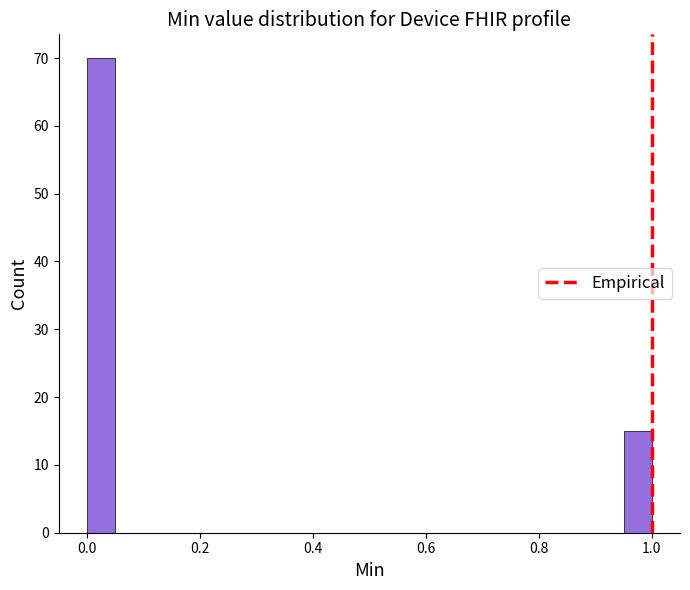

Read against the x-axis, roughly where is the centre of the tallest bar?

0.02